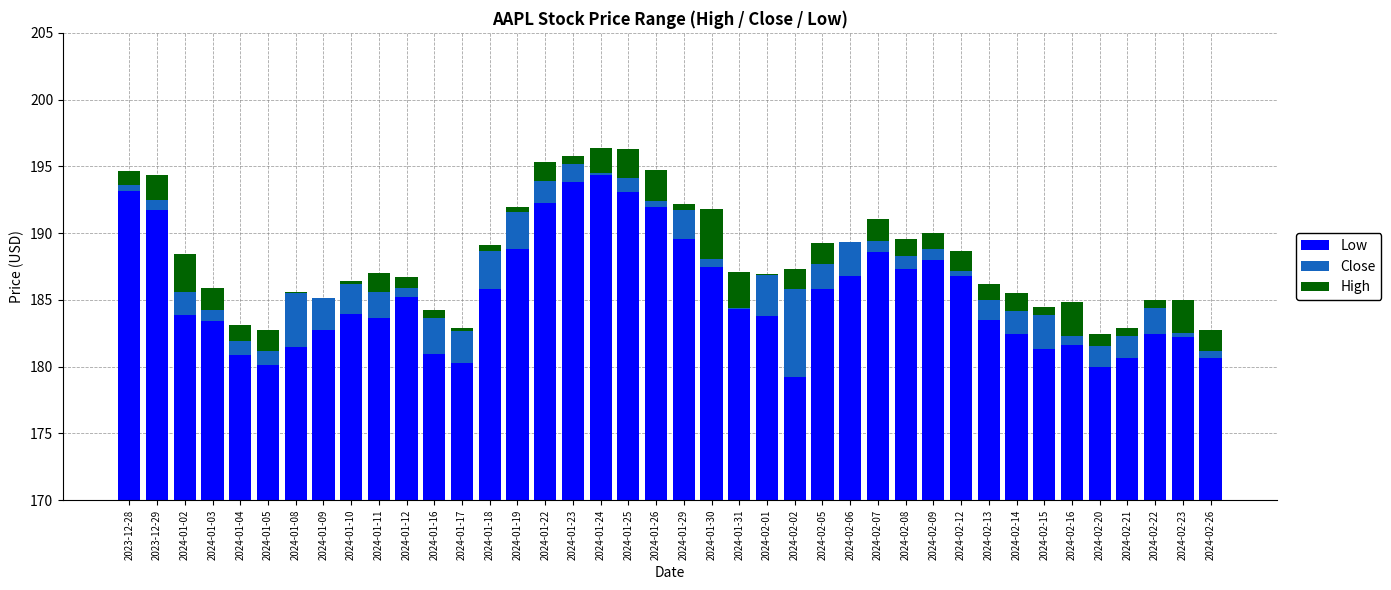

What is the sum of the Close values at 2024-01-09 and 2024-01-19?

5.1